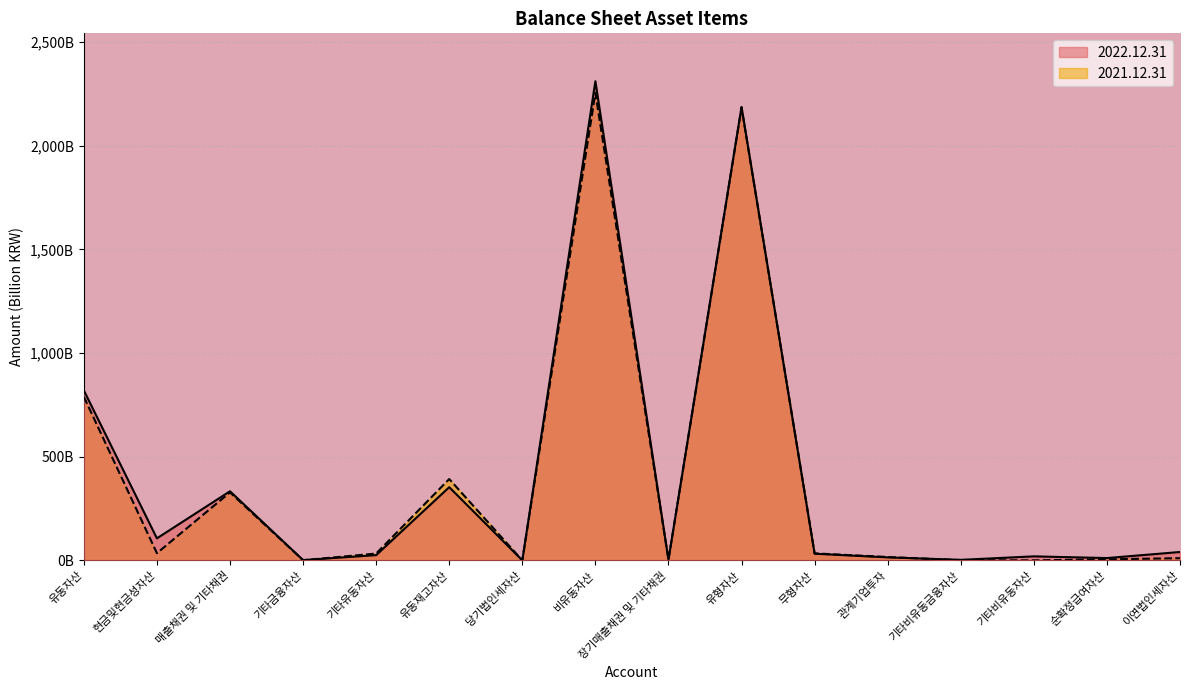

Which series has the widest spread of values?

2022.12.31